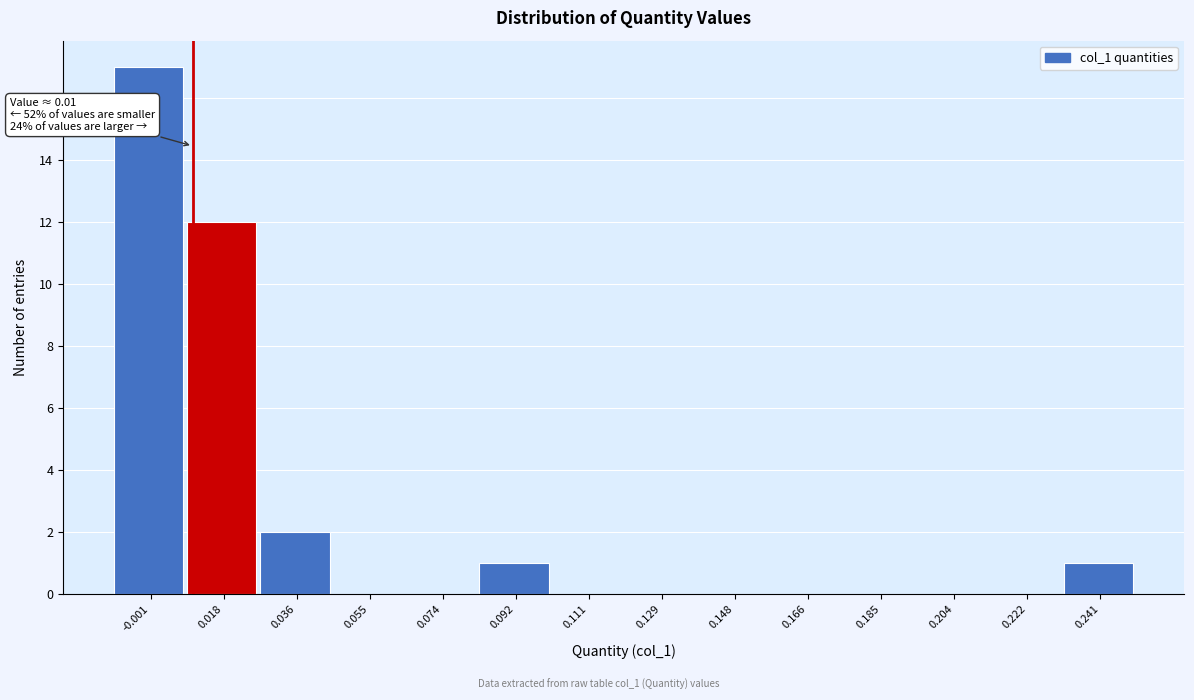

Which range on the x-axis has the tallest bar?

-0.010 to 0.008